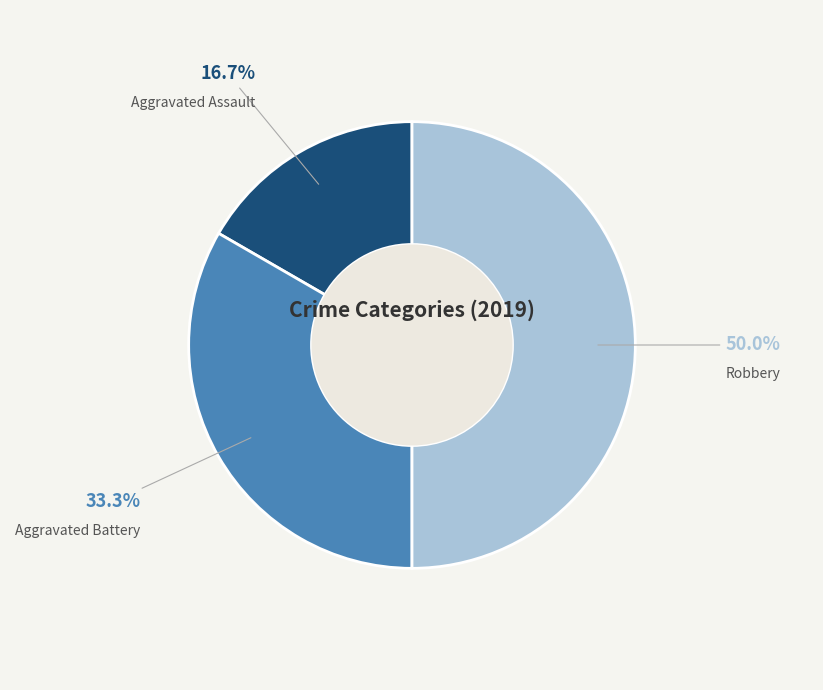

What is the ratio of the value at Aggravated Assault to the value at Robbery?

0.3